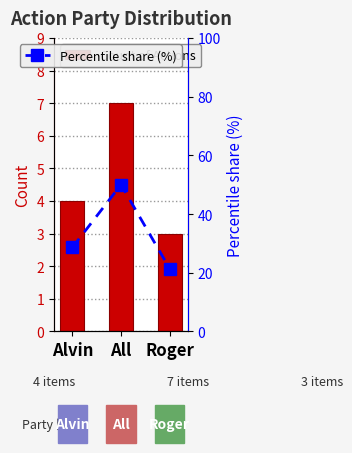

Reading left to right, extract all data points from this chart.

Count of Actions: 4.0	7.0	3.0
Percentile share (%): 28.6	50.0	21.4